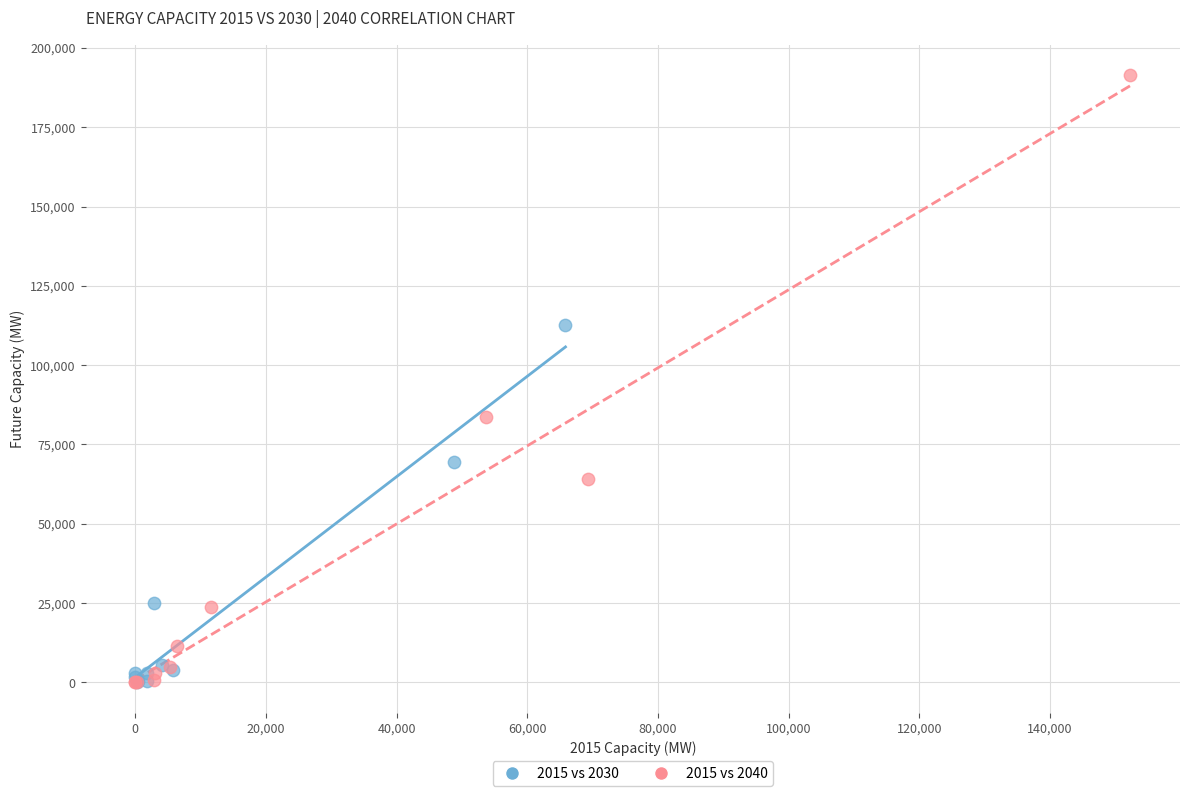

Which series has the widest spread of Y values?

2015 vs 2040